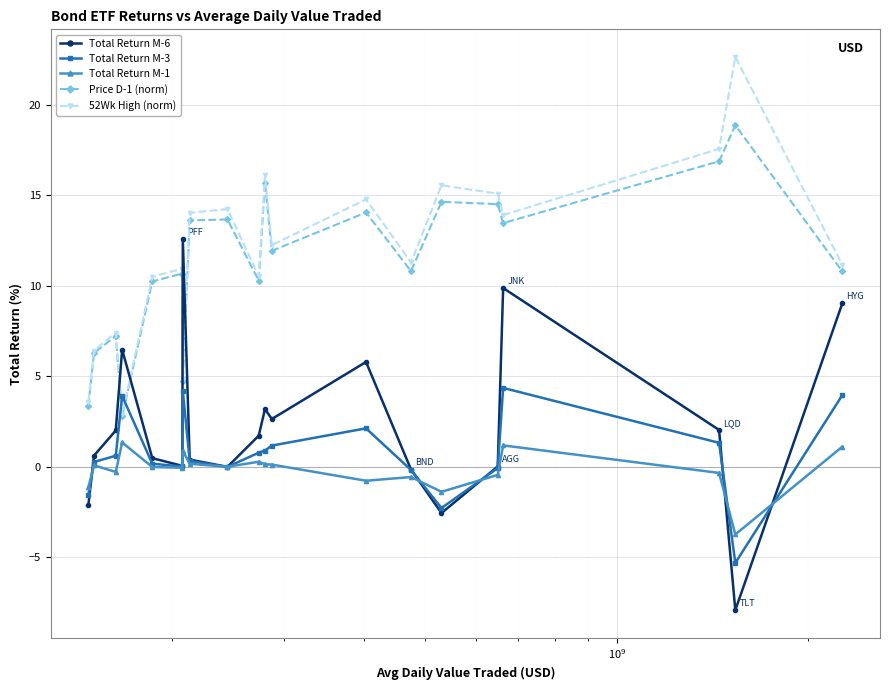

At how many categories does at least one series exceed 10?

16